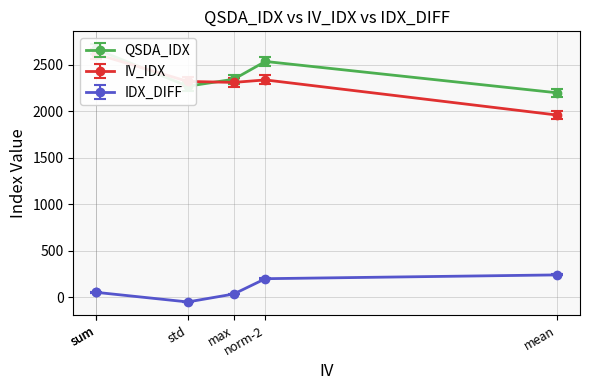

At which label does IV_IDX reach its peak?

sum